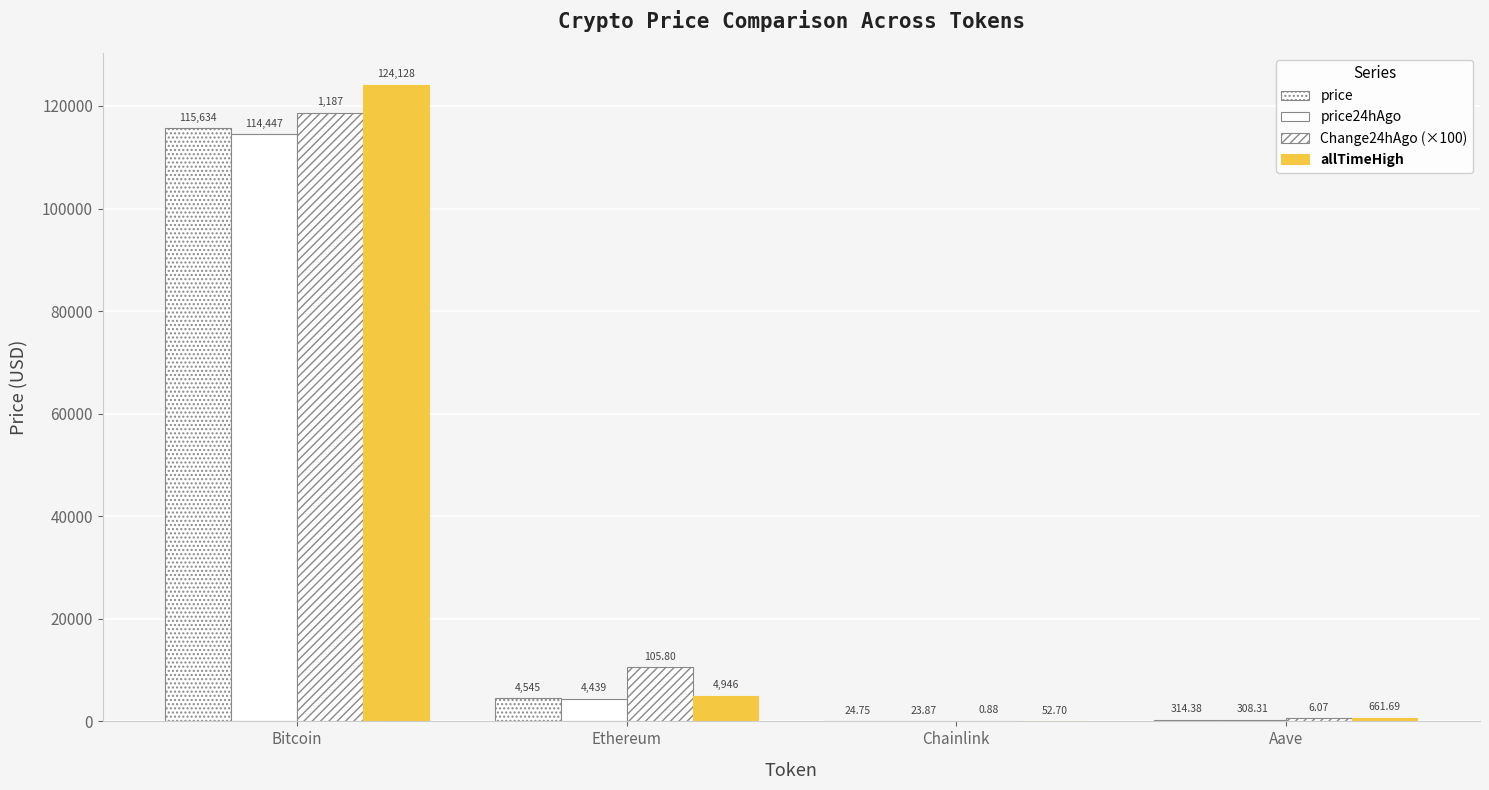

Reading left to right, list all the values displayed in this chart.

price: Bitcoin=115634.0	Ethereum=4544.6	Chainlink=24.8	Aave=314.4
price24hAgo: Bitcoin=114447.0	Ethereum=4438.8	Chainlink=23.9	Aave=308.3
Change24hAgo (×100): Bitcoin=118700.0	Ethereum=10580.0	Chainlink=88.0	Aave=607.0
allTimeHigh: Bitcoin=124128.0	Ethereum=4946.1	Chainlink=52.7	Aave=661.7